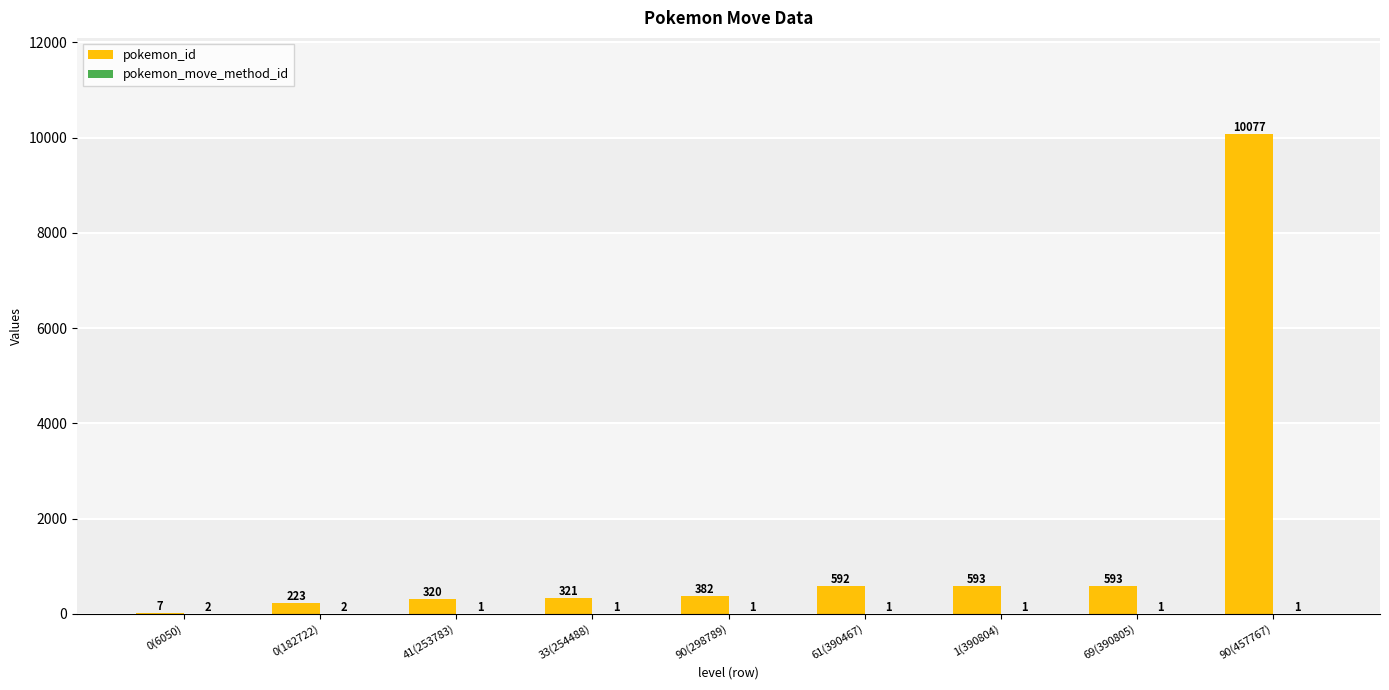

The value of pokemon_id at 41(253783) is 320. True or false?

True